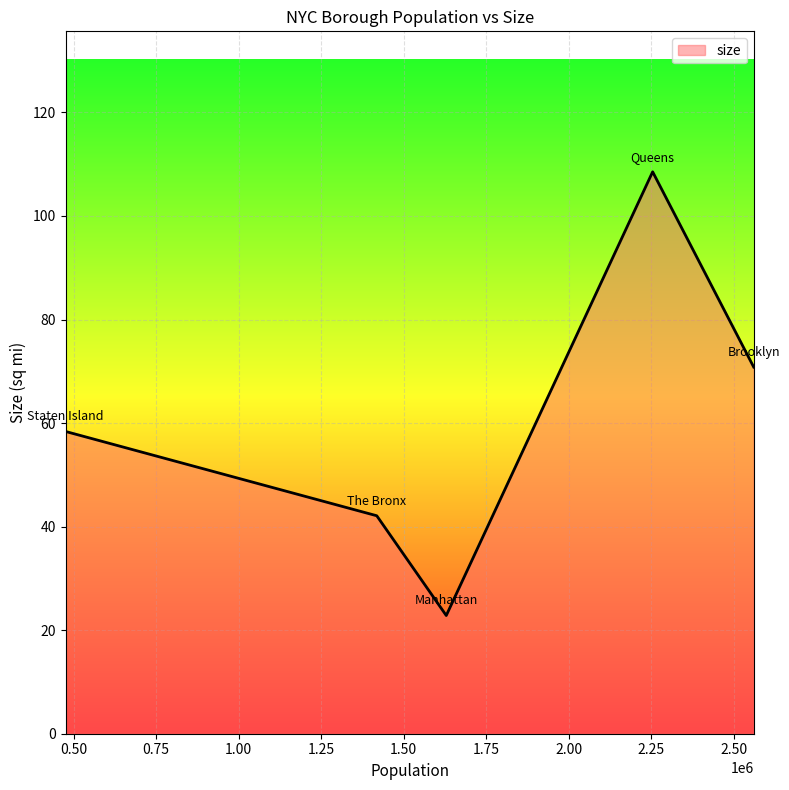

What is the minimum value shown in the chart?

22.8